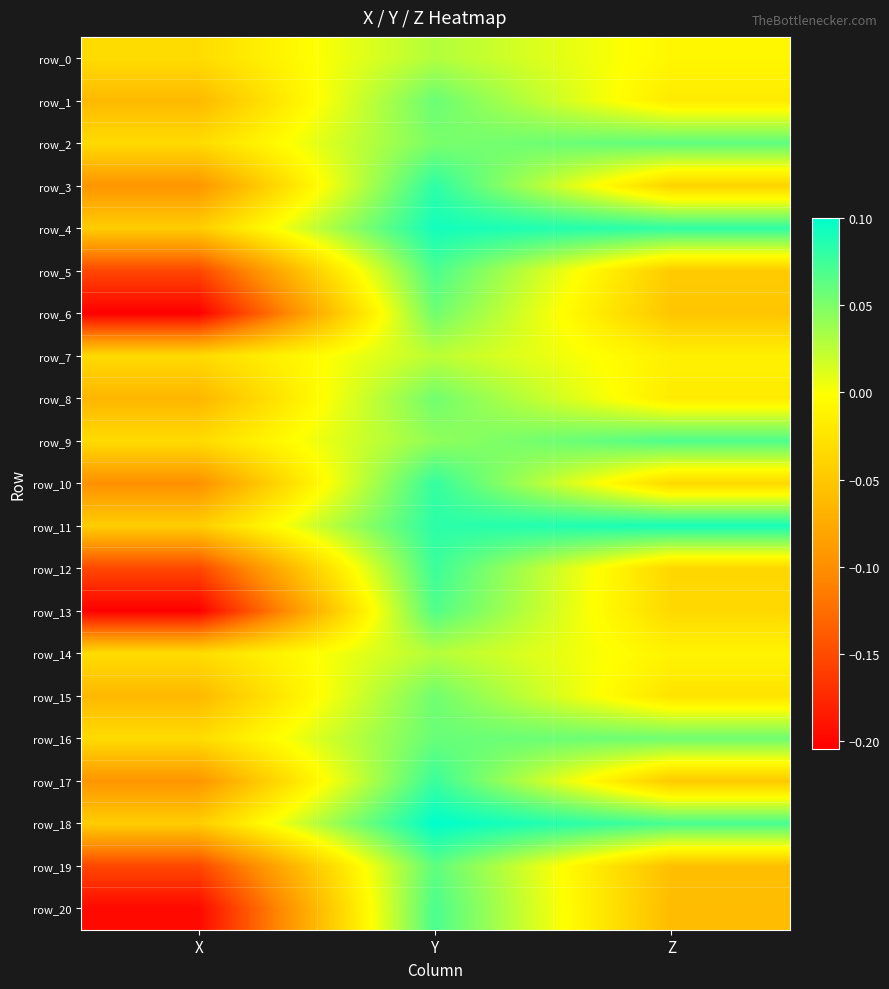

Reading left to right, list all the values displayed in this chart.

row_0: -0.0	0.0	-0.0
row_1: -0.1	0.1	-0.0
row_2: -0.0	0.1	0.1
row_3: -0.1	0.1	-0.0
row_4: -0.0	0.1	0.1
row_5: -0.2	0.1	-0.0
row_6: -0.2	0.1	-0.1
row_7: -0.0	0.0	-0.0
row_8: -0.1	0.1	-0.0
row_9: -0.0	0.0	0.1
row_10: -0.1	0.1	-0.0
row_11: -0.0	0.1	0.1
row_12: -0.2	0.1	-0.0
row_13: -0.2	0.1	-0.0
row_14: -0.0	0.0	-0.0
row_15: -0.1	0.1	-0.0
row_16: -0.0	0.1	0.1
row_17: -0.1	0.1	-0.0
row_18: -0.0	0.1	0.1
row_19: -0.2	0.1	-0.1
row_20: -0.2	0.1	-0.1